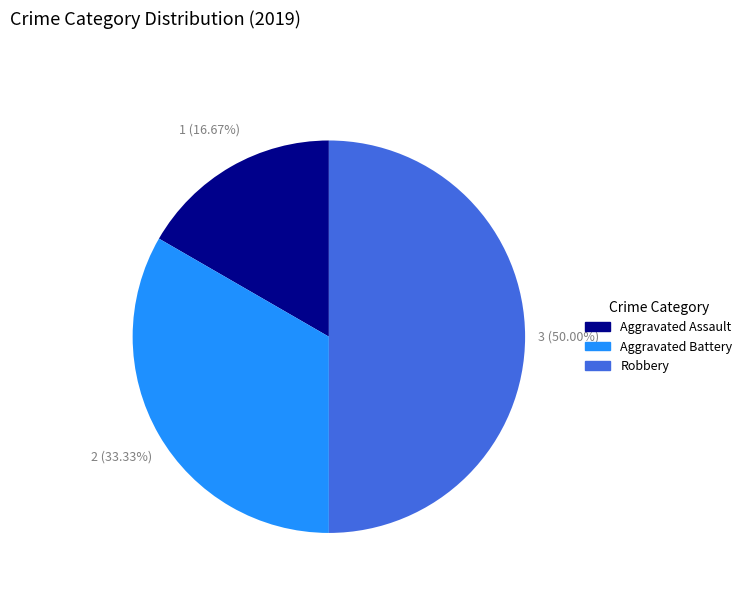

What is the largest slice in the pie chart?

Robbery